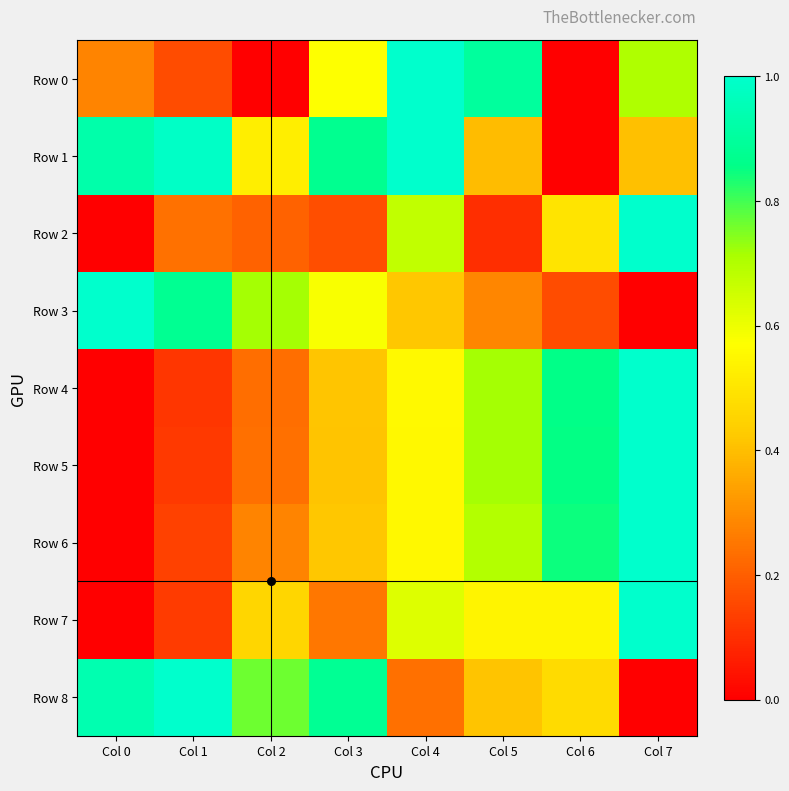

Which series has the largest range (max minus min)?

Row 0